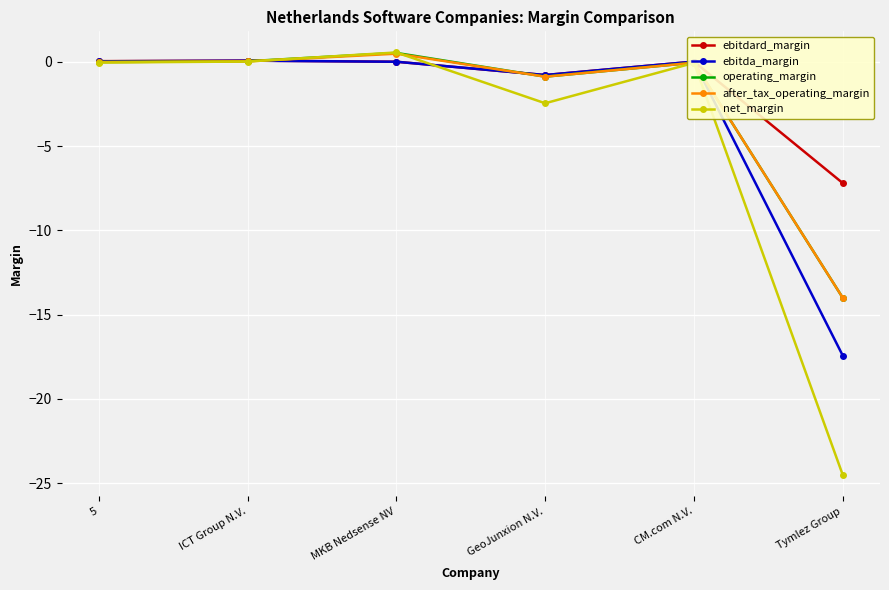

What is the label of the 3rd point from the right?

GeoJunxion N.V.